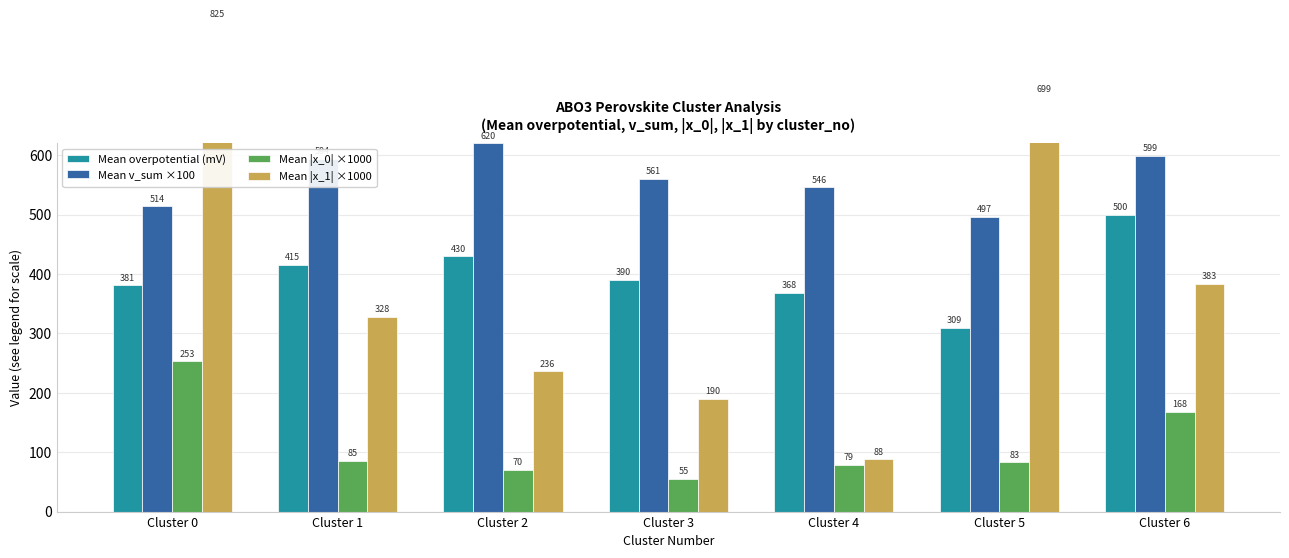

Reading left to right, extract all data points from this chart.

Mean overpotential (mV): 381	415	430	390	368	309	500
Mean v_sum ×100: 514	594	620	561	546	497	599
Mean |x_0| ×1000: 253	85	70	55	79	83	168
Mean |x_1| ×1000: 825	328	236	190	88	699	383